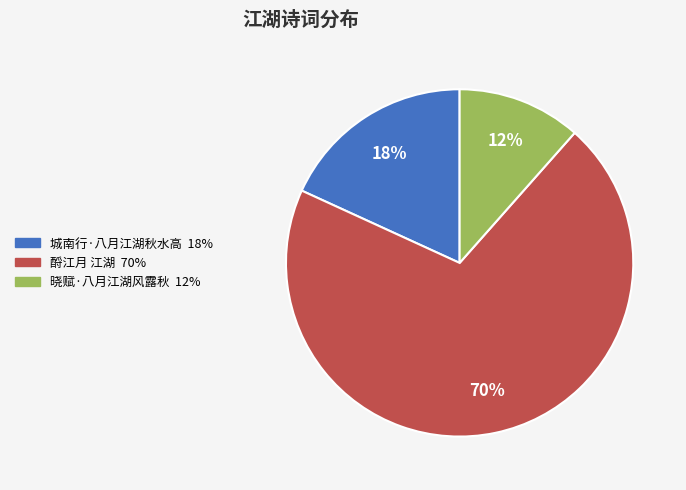

What percentage is the 晓赋·八月江湖风露秋 slice, to the nearest percent?

12%